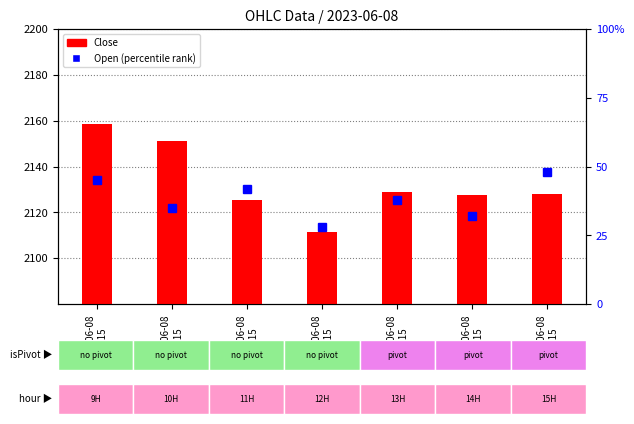

What is the sum of the values at 2023-06-08
10:15 and 2023-06-08
11:15?

4276.1